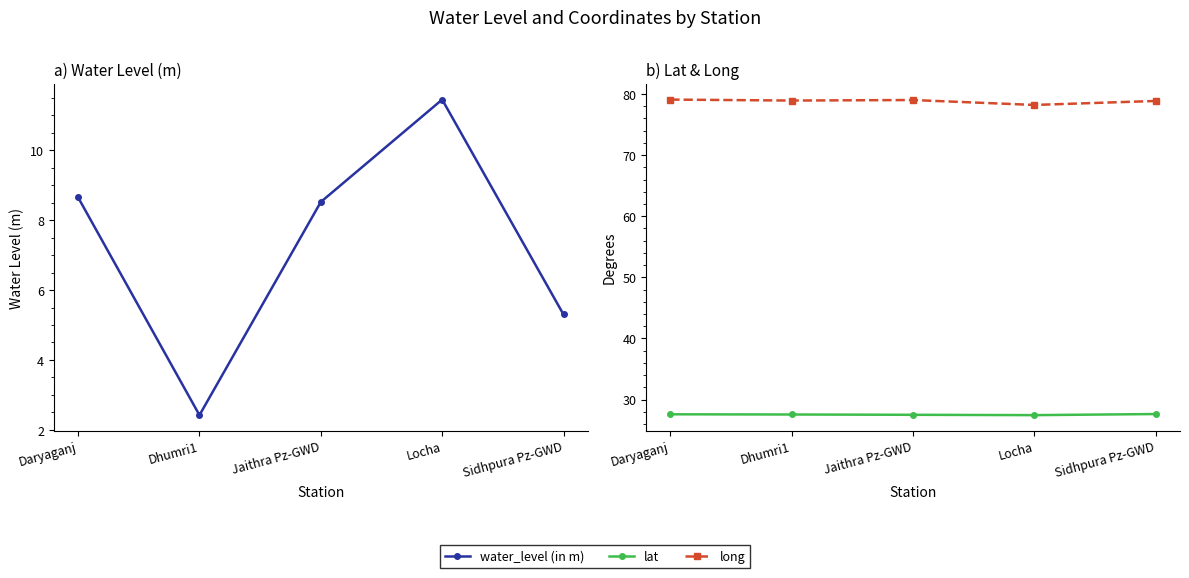

What is the difference between the lat values at Jaithra Pz-GWD and Locha?

0.1